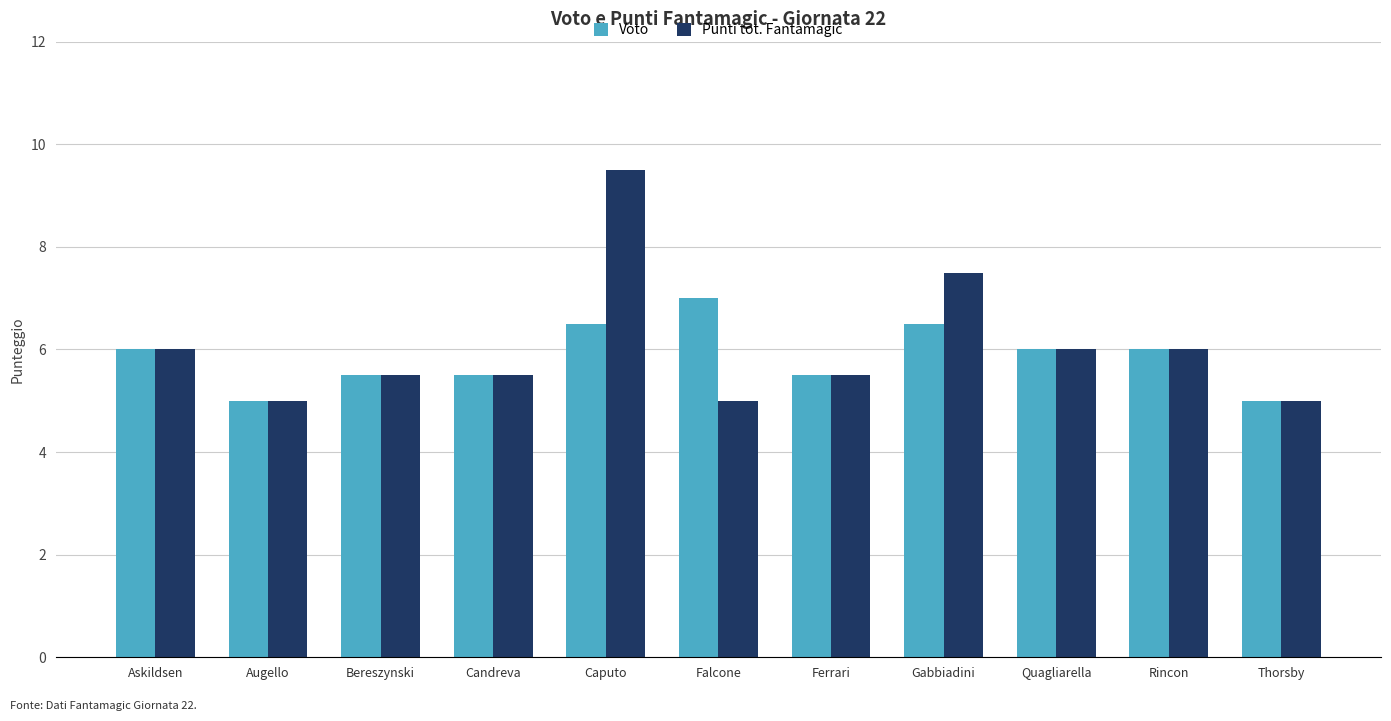

What is the approximate value of Voto at Rincon?

6.0